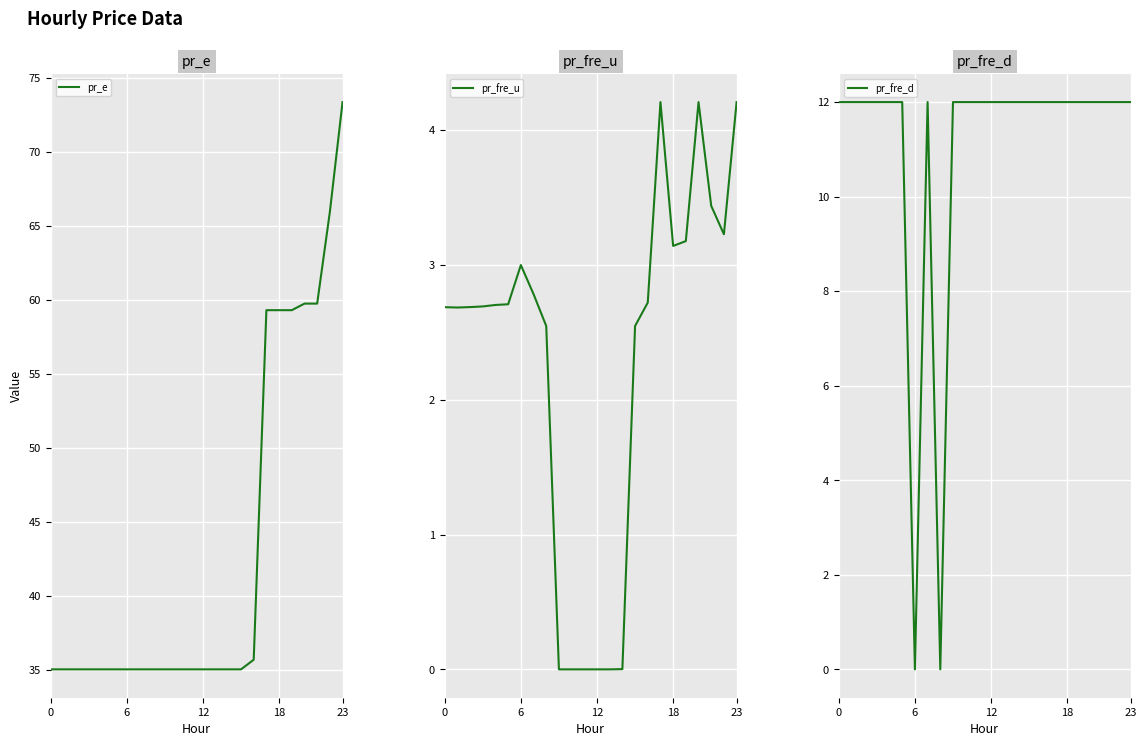

Count the number of categories in the chart.

24